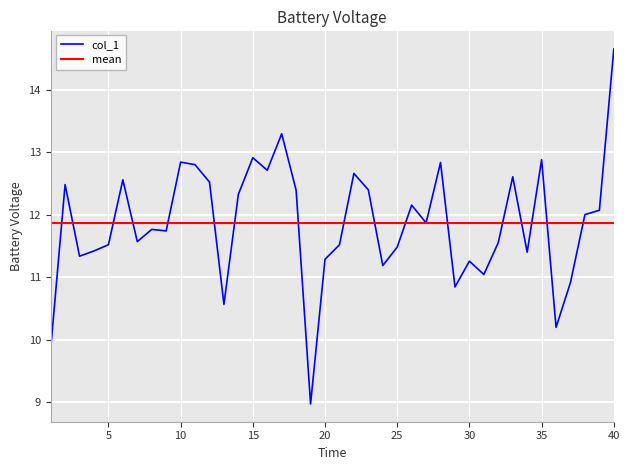

Rank the categories by value from lowest to highest.

19, 1, 36, 13, 29, 37, 31, 24, 30, 20, 3, 34, 4, 25, 21, 5, 32, 7, 9, 8, 27, 38, 39, 26, 14, 18, 23, 2, 12, 6, 33, 22, 16, 11, 28, 10, 35, 15, 17, 40